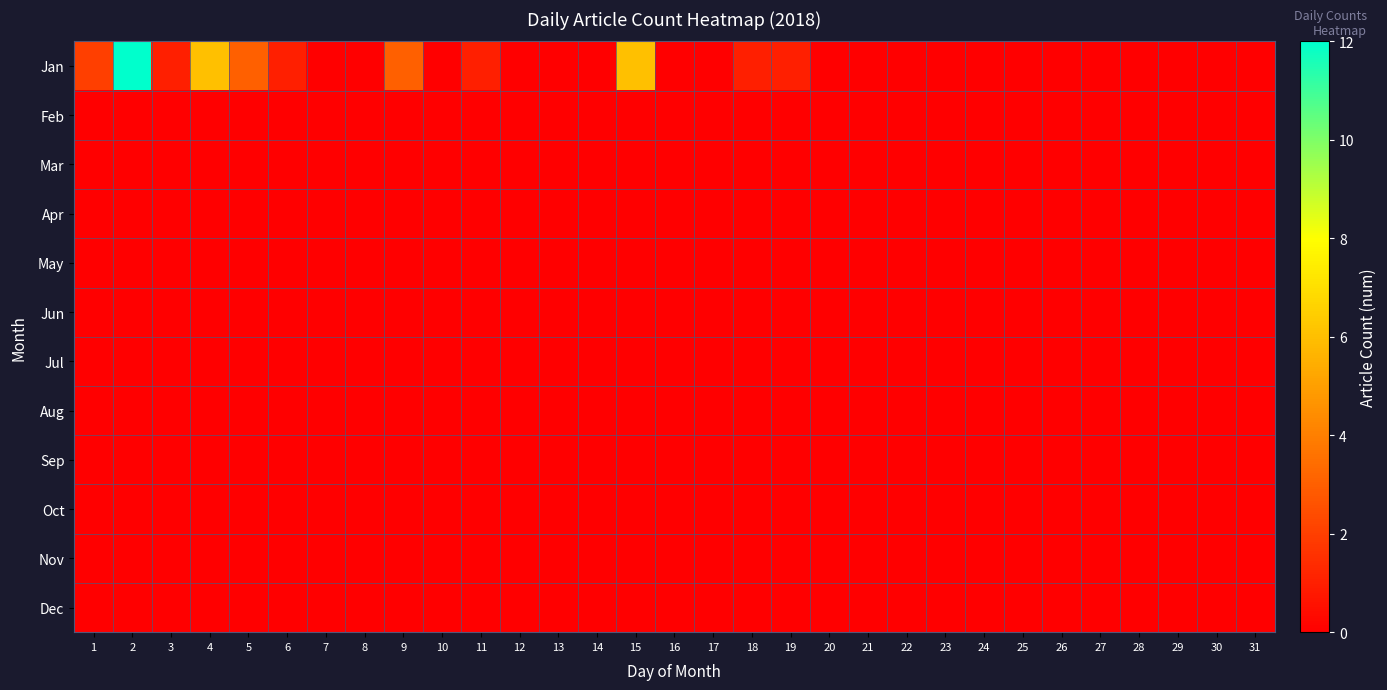

Reading left to right, transcribe all the data shown in this chart.

Jan: 1=2	2=12	3=1	4=6	5=3	6=1	7=0	8=0	9=3	10=0	11=1	12=0	13=0	14=0	15=6	16=0	17=0	18=1	19=1	20=0	21=0	22=0	23=0	24=0	25=0	26=0	27=0	28=0	29=0	30=0	31=0
Feb: 1=0	2=0	3=0	4=0	5=0	6=0	7=0	8=0	9=0	10=0	11=0	12=0	13=0	14=0	15=0	16=0	17=0	18=0	19=0	20=0	21=0	22=0	23=0	24=0	25=0	26=0	27=0	28=0	29=0	30=0	31=0
Mar: 1=0	2=0	3=0	4=0	5=0	6=0	7=0	8=0	9=0	10=0	11=0	12=0	13=0	14=0	15=0	16=0	17=0	18=0	19=0	20=0	21=0	22=0	23=0	24=0	25=0	26=0	27=0	28=0	29=0	30=0	31=0
Apr: 1=0	2=0	3=0	4=0	5=0	6=0	7=0	8=0	9=0	10=0	11=0	12=0	13=0	14=0	15=0	16=0	17=0	18=0	19=0	20=0	21=0	22=0	23=0	24=0	25=0	26=0	27=0	28=0	29=0	30=0	31=0
May: 1=0	2=0	3=0	4=0	5=0	6=0	7=0	8=0	9=0	10=0	11=0	12=0	13=0	14=0	15=0	16=0	17=0	18=0	19=0	20=0	21=0	22=0	23=0	24=0	25=0	26=0	27=0	28=0	29=0	30=0	31=0
Jun: 1=0	2=0	3=0	4=0	5=0	6=0	7=0	8=0	9=0	10=0	11=0	12=0	13=0	14=0	15=0	16=0	17=0	18=0	19=0	20=0	21=0	22=0	23=0	24=0	25=0	26=0	27=0	28=0	29=0	30=0	31=0
Jul: 1=0	2=0	3=0	4=0	5=0	6=0	7=0	8=0	9=0	10=0	11=0	12=0	13=0	14=0	15=0	16=0	17=0	18=0	19=0	20=0	21=0	22=0	23=0	24=0	25=0	26=0	27=0	28=0	29=0	30=0	31=0
Aug: 1=0	2=0	3=0	4=0	5=0	6=0	7=0	8=0	9=0	10=0	11=0	12=0	13=0	14=0	15=0	16=0	17=0	18=0	19=0	20=0	21=0	22=0	23=0	24=0	25=0	26=0	27=0	28=0	29=0	30=0	31=0
Sep: 1=0	2=0	3=0	4=0	5=0	6=0	7=0	8=0	9=0	10=0	11=0	12=0	13=0	14=0	15=0	16=0	17=0	18=0	19=0	20=0	21=0	22=0	23=0	24=0	25=0	26=0	27=0	28=0	29=0	30=0	31=0
Oct: 1=0	2=0	3=0	4=0	5=0	6=0	7=0	8=0	9=0	10=0	11=0	12=0	13=0	14=0	15=0	16=0	17=0	18=0	19=0	20=0	21=0	22=0	23=0	24=0	25=0	26=0	27=0	28=0	29=0	30=0	31=0
Nov: 1=0	2=0	3=0	4=0	5=0	6=0	7=0	8=0	9=0	10=0	11=0	12=0	13=0	14=0	15=0	16=0	17=0	18=0	19=0	20=0	21=0	22=0	23=0	24=0	25=0	26=0	27=0	28=0	29=0	30=0	31=0
Dec: 1=0	2=0	3=0	4=0	5=0	6=0	7=0	8=0	9=0	10=0	11=0	12=0	13=0	14=0	15=0	16=0	17=0	18=0	19=0	20=0	21=0	22=0	23=0	24=0	25=0	26=0	27=0	28=0	29=0	30=0	31=0